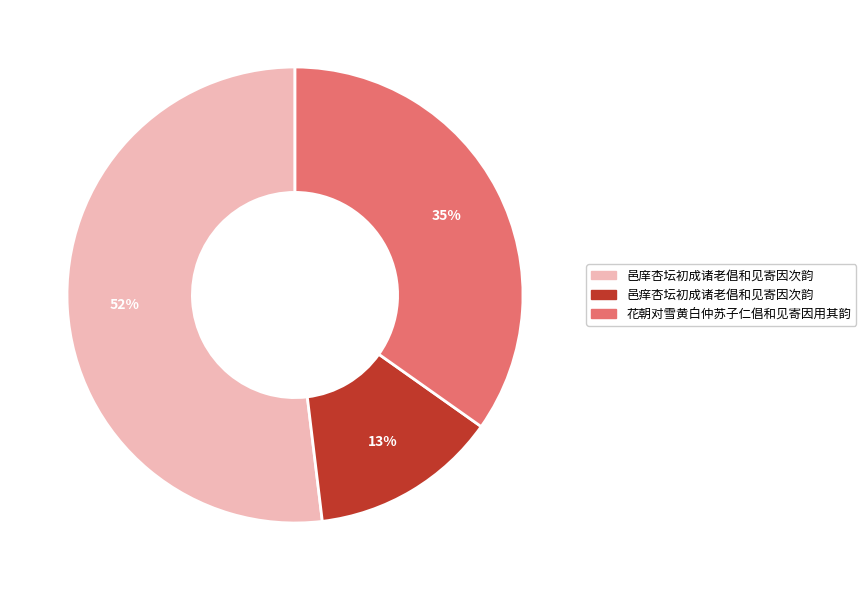

Is it true that 邑庠杏坛初成诸老倡和见寄因次韵 is 52% of the pie?

True